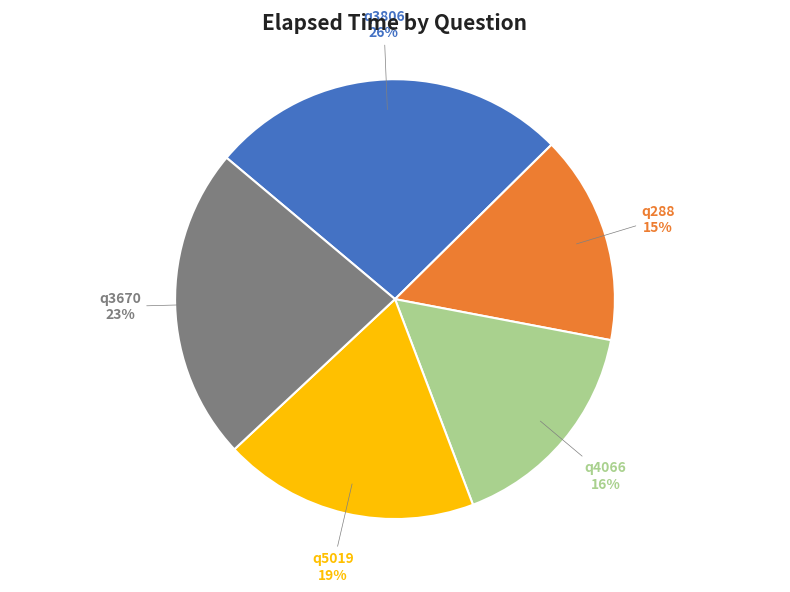

How many slices are in this pie chart?

5